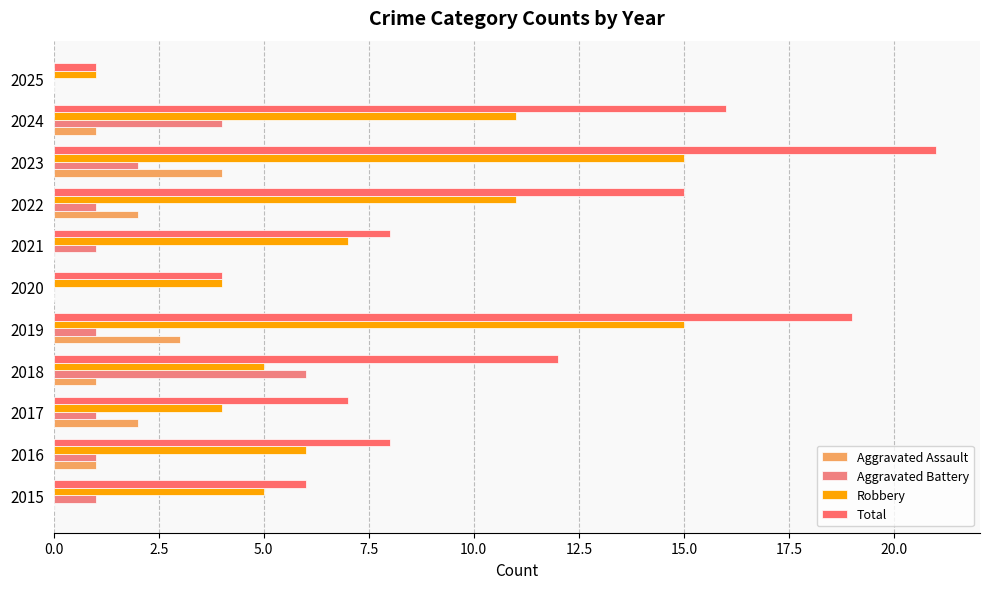

Which label corresponds to the largest value in the chart?

2023